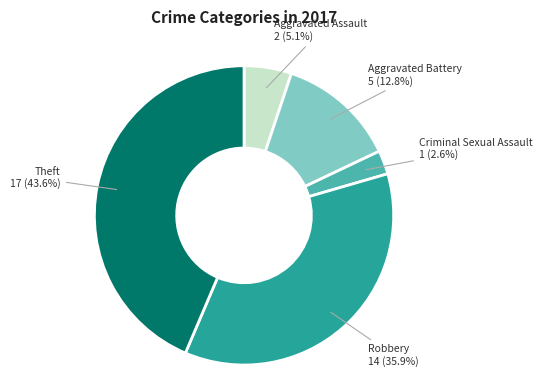

Does any single category account for the majority?

No